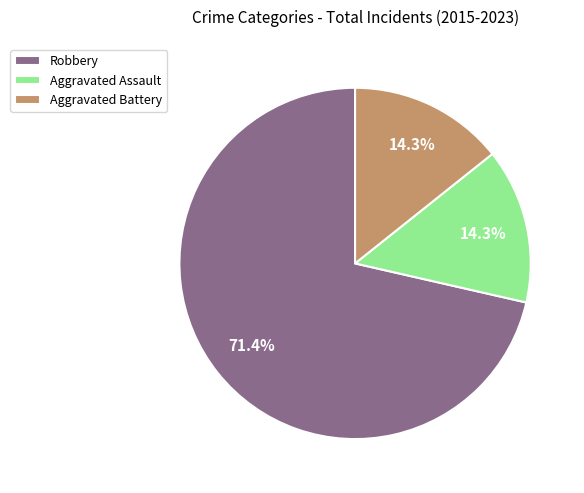

Which category has the biggest portion of the pie?

Robbery